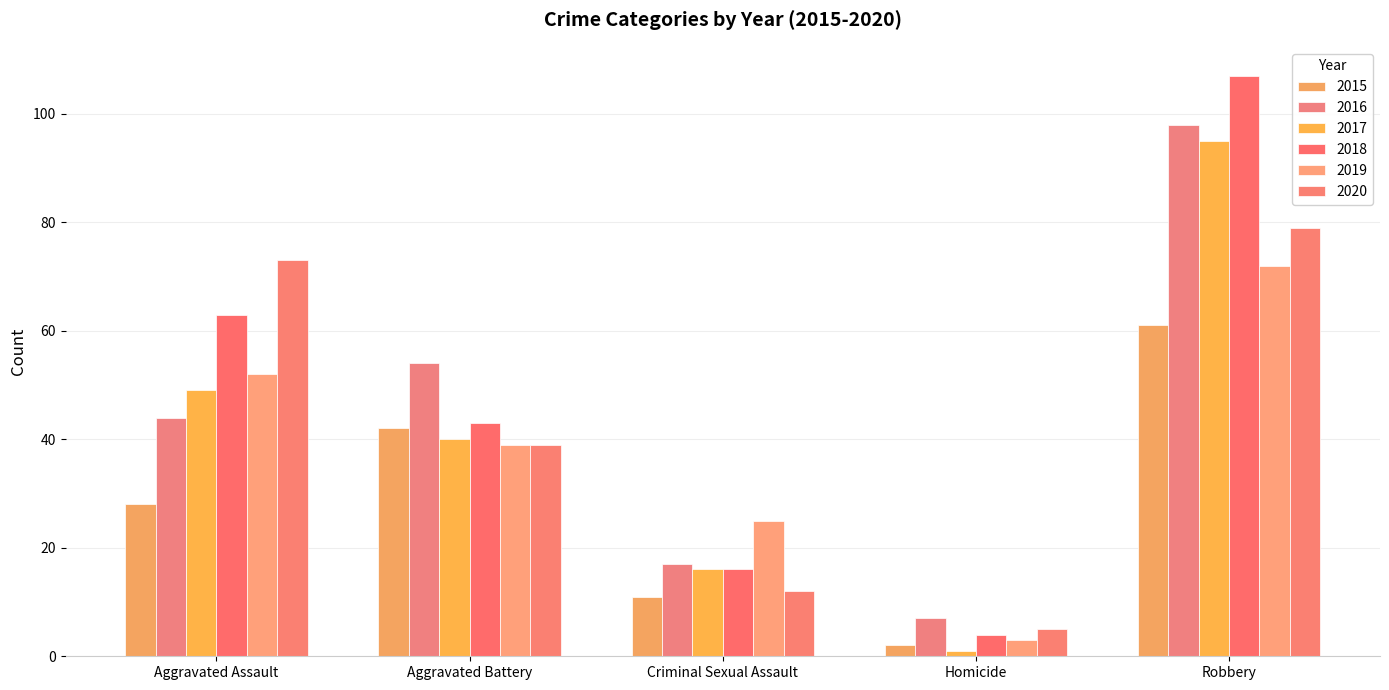

The 2020 series shows 39 at Aggravated Battery. True or false?

True